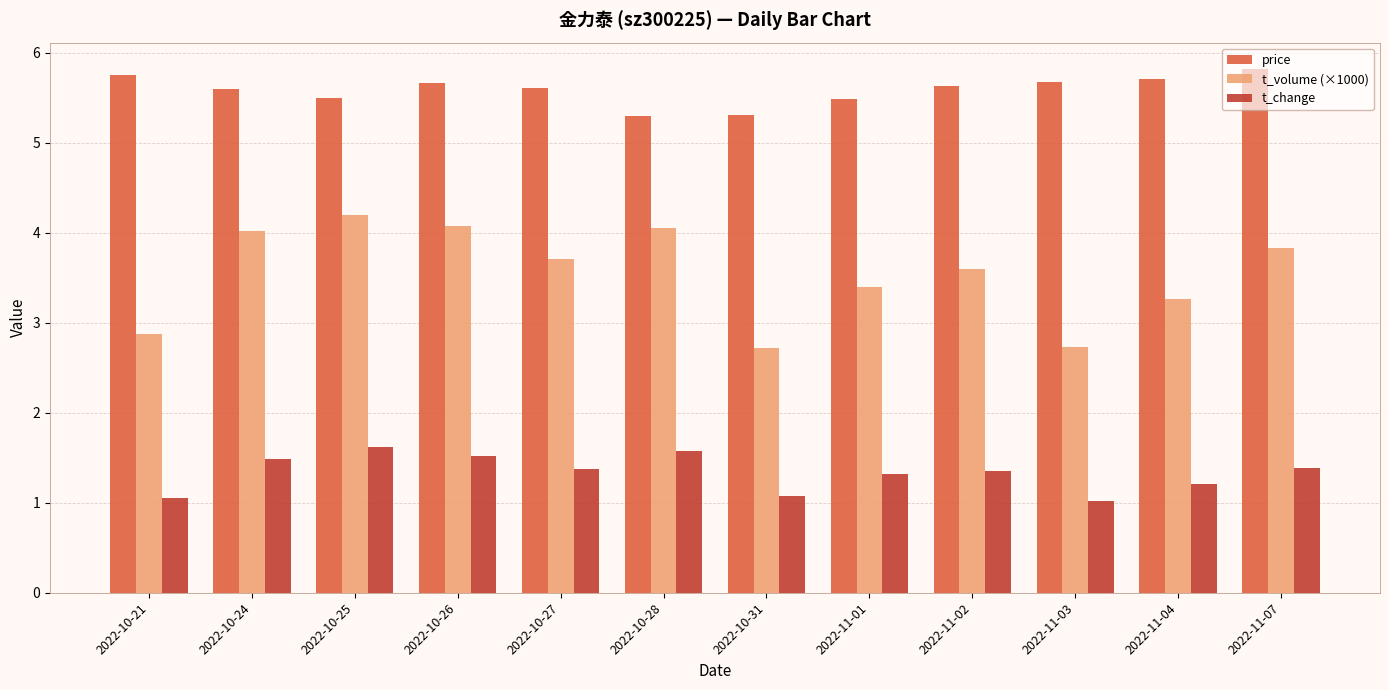

What is the label of the 8th bar from the right?

2022-10-27